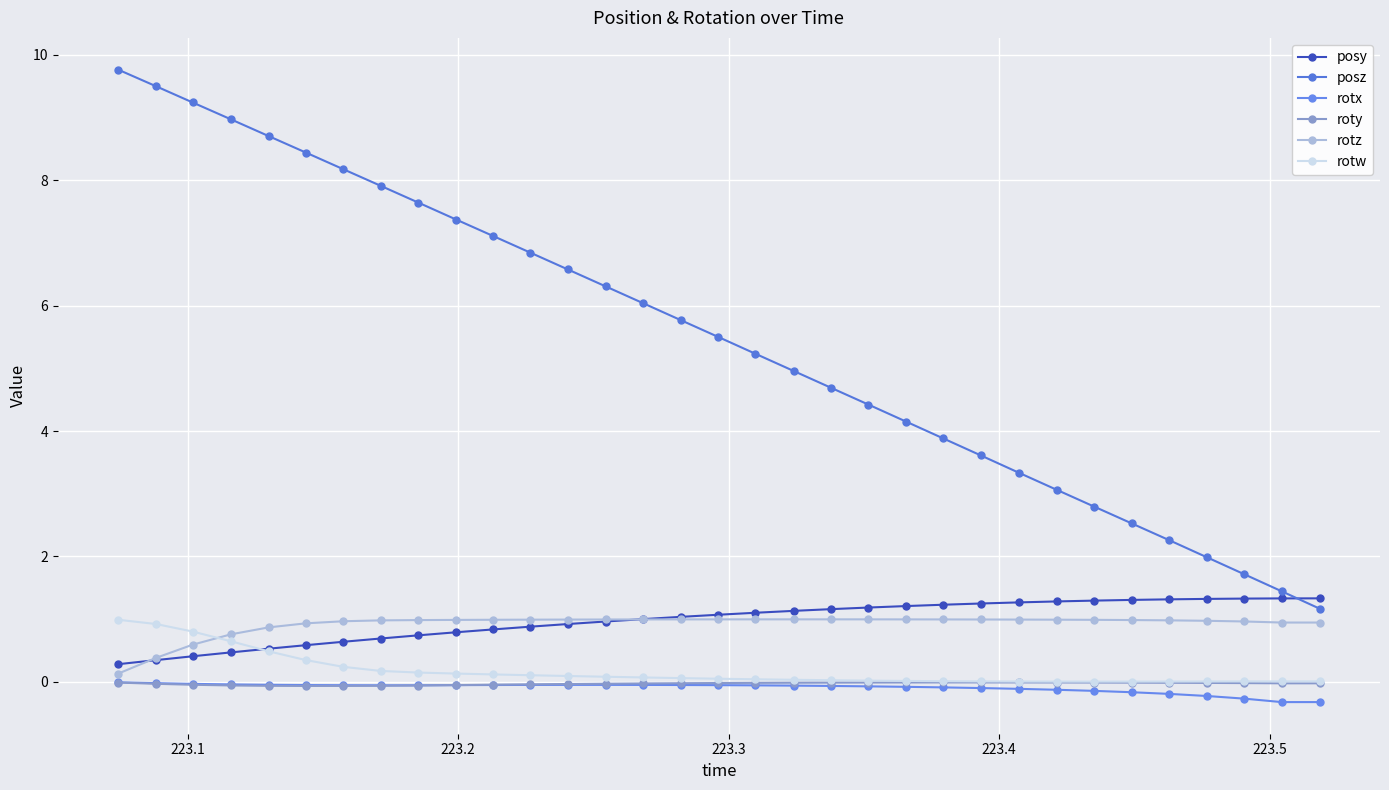

What is the maximum value shown in the chart?

9.8